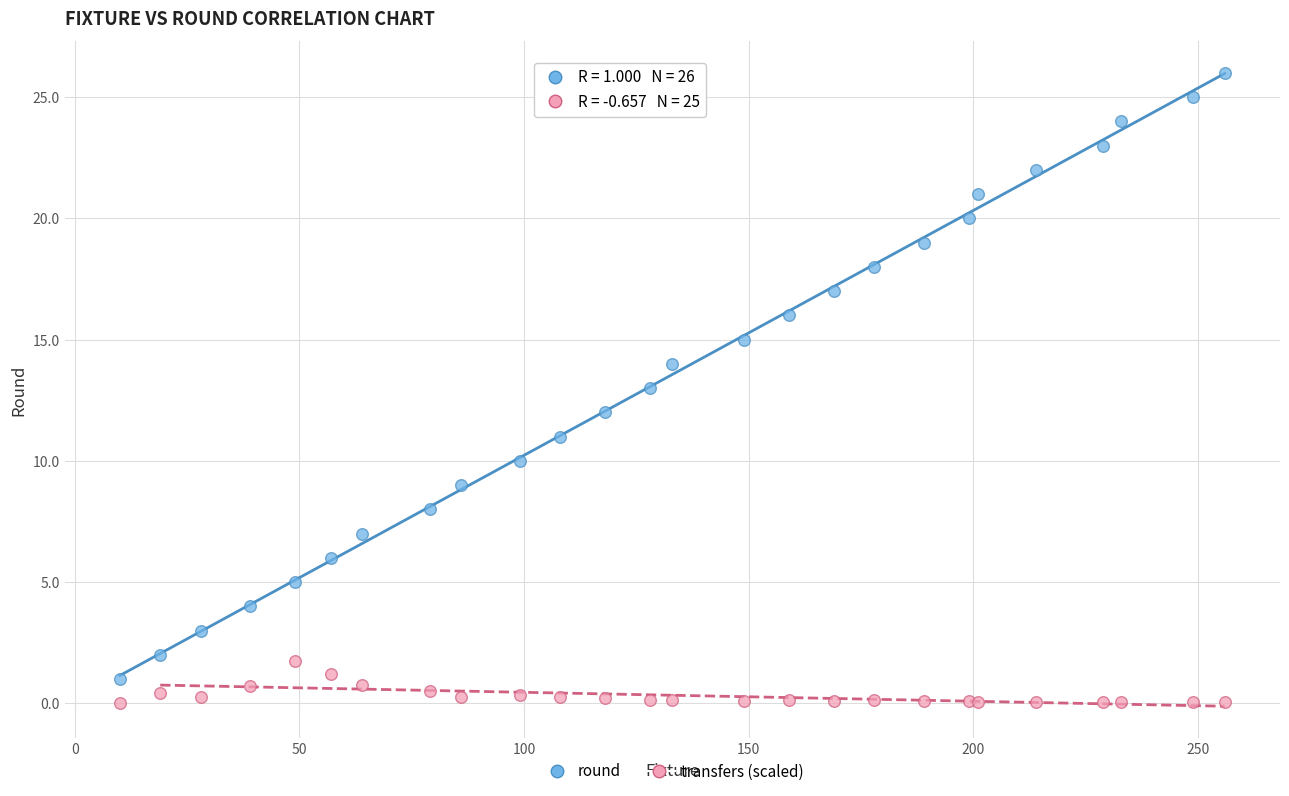

What are all the series names shown in the legend?

round, transfers (scaled)